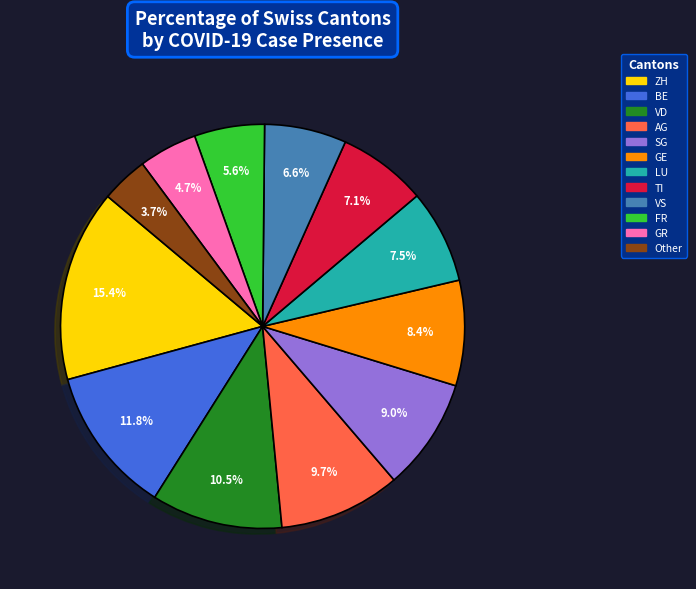

Between SG and VD, which is larger?

VD